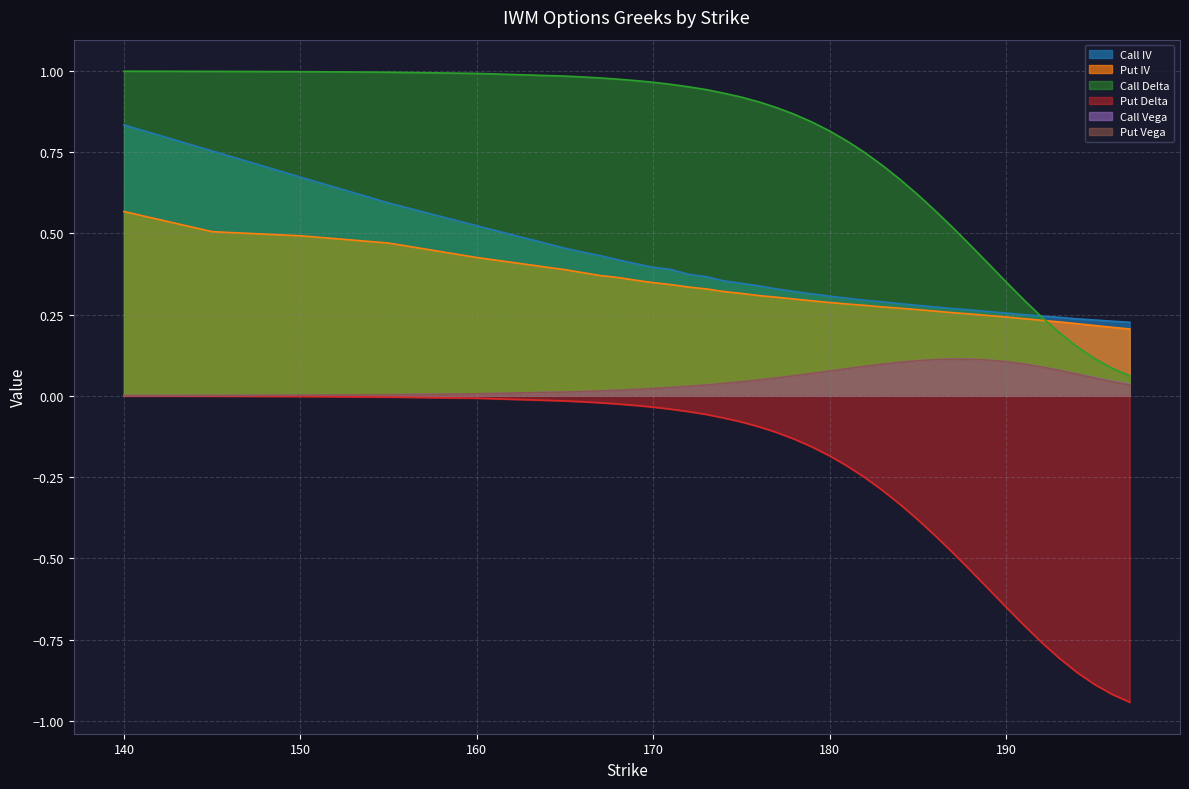

True or false: Put Delta and Put Vega cross at least once.

False